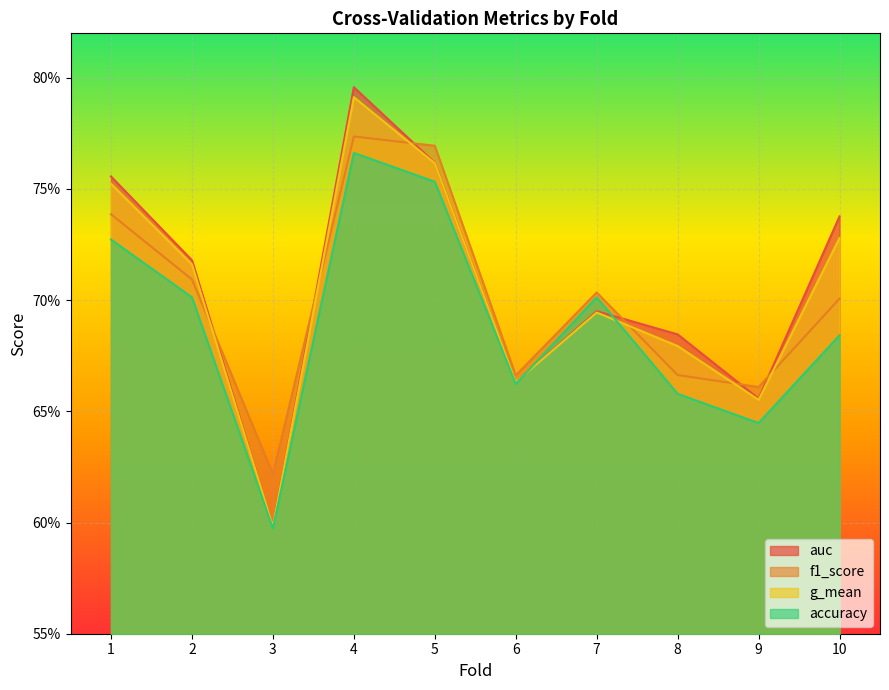

Between which two adjacent categories do f1_score and auc first intersect?

2 and 3